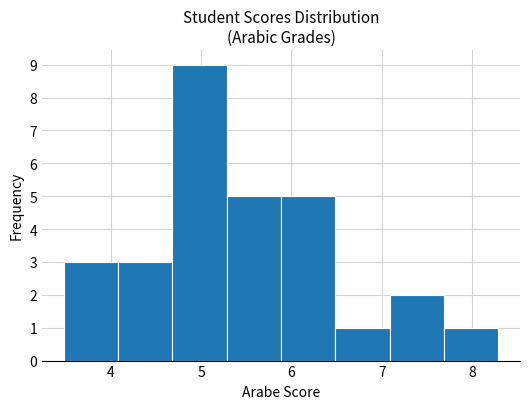

What is the height of the bar covering 3.5 to 4.1 on the x-axis? Neither the bar edges nor the heights are printed on the chart, so give them approximately, as read against the axes.

3